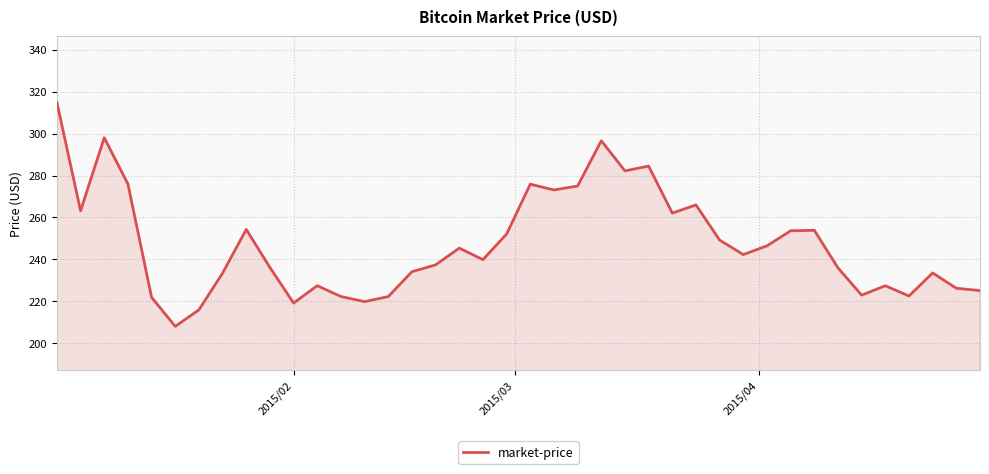

What is the greatest value displayed?

314.8